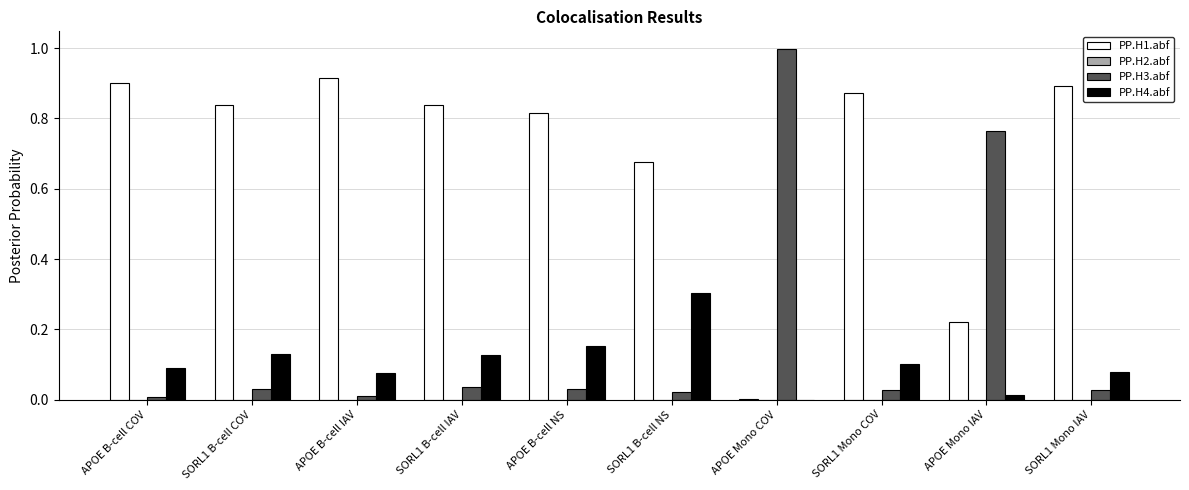

How many series are shown in this chart?

4